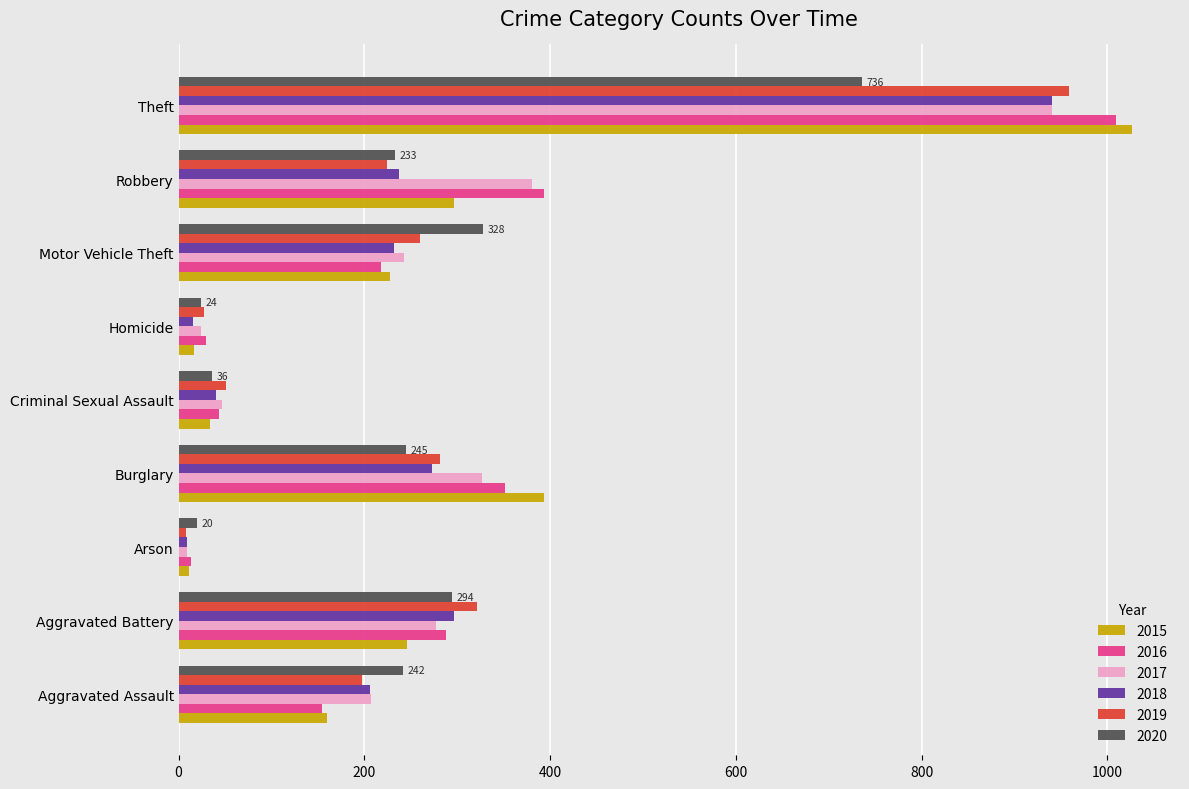

How many series are shown in this chart?

6